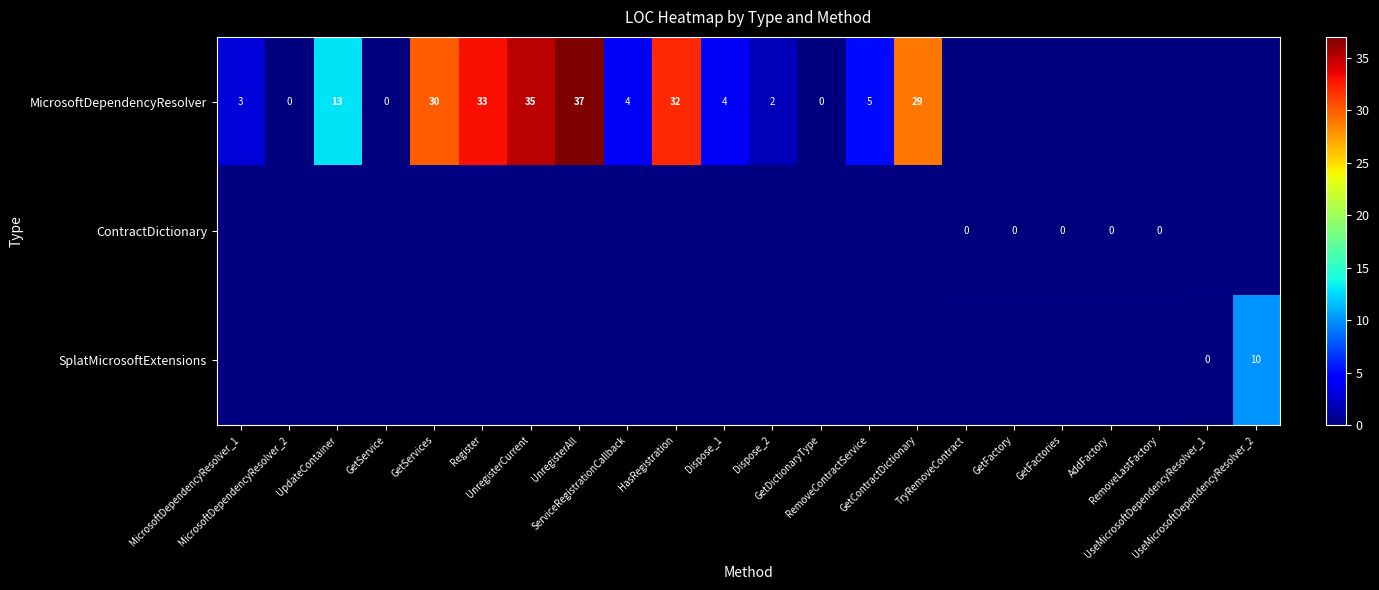

Which category has the lowest value in the row_0 series?

MicrosoftDependencyResolver_2